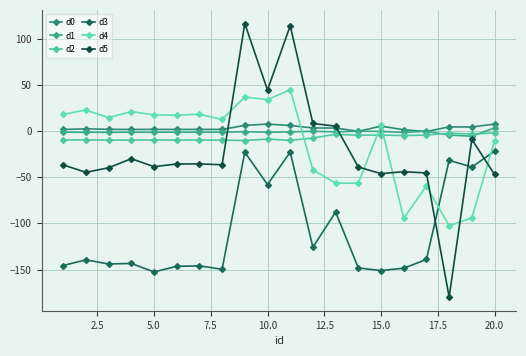

Is this an area chart (filled region under the line)?

No